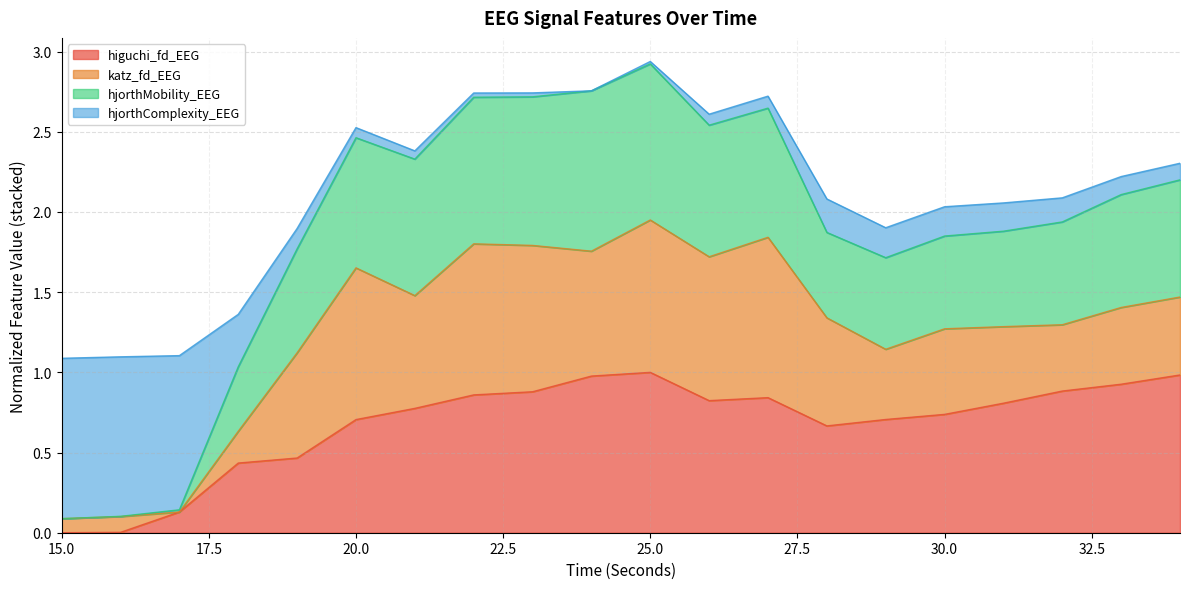

Does the chart have visible grid lines?

Yes